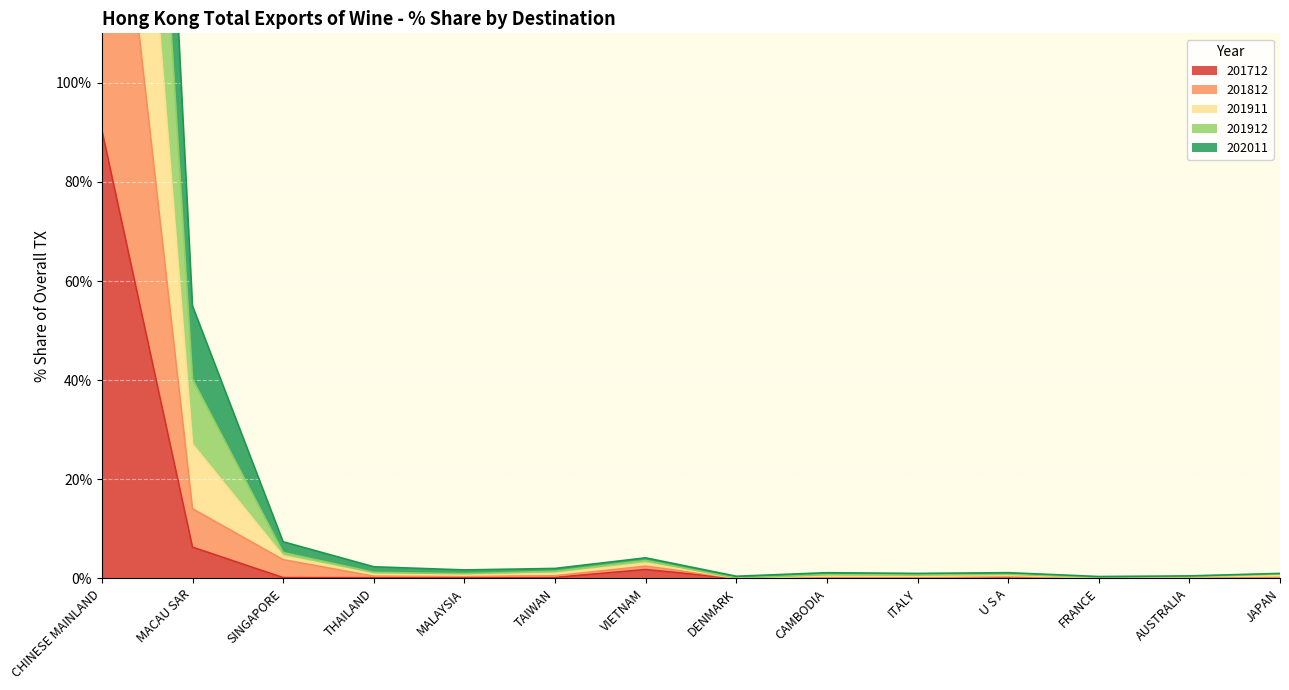

True or false: 201911 and 201812 cross at least once.

False